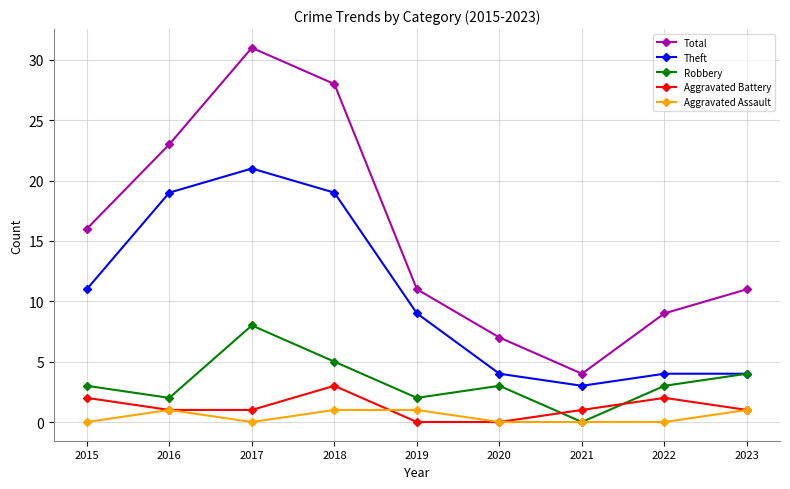

True or false: Aggravated Battery has a value of 3 at 2018.

True